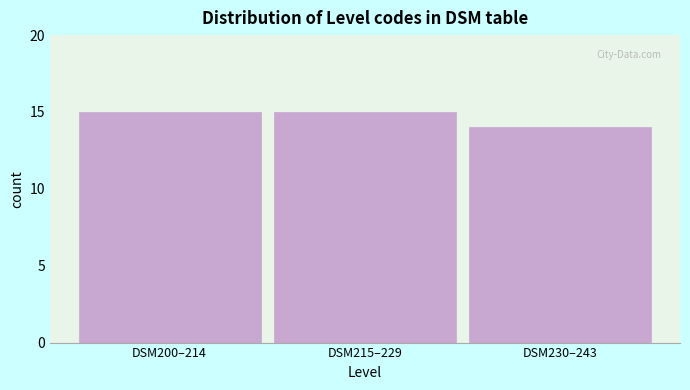

Reading left to right, transcribe all the data shown in this chart.

15	15	14